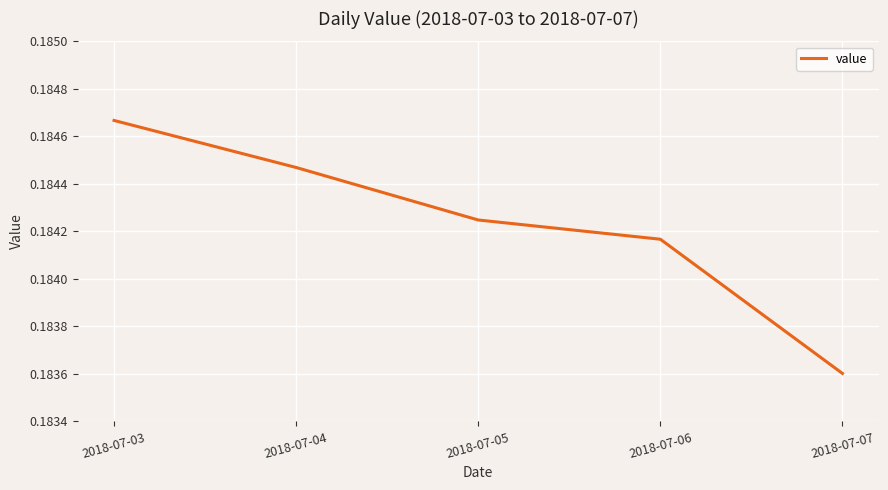

Which label corresponds to the largest value in the chart?

2018-07-03